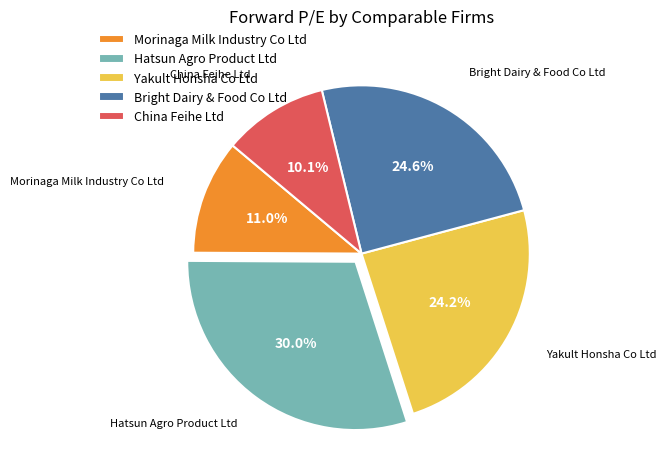

What is the total percentage of China Feihe Ltd and Morinaga Milk Industry Co Ltd?

21.1%